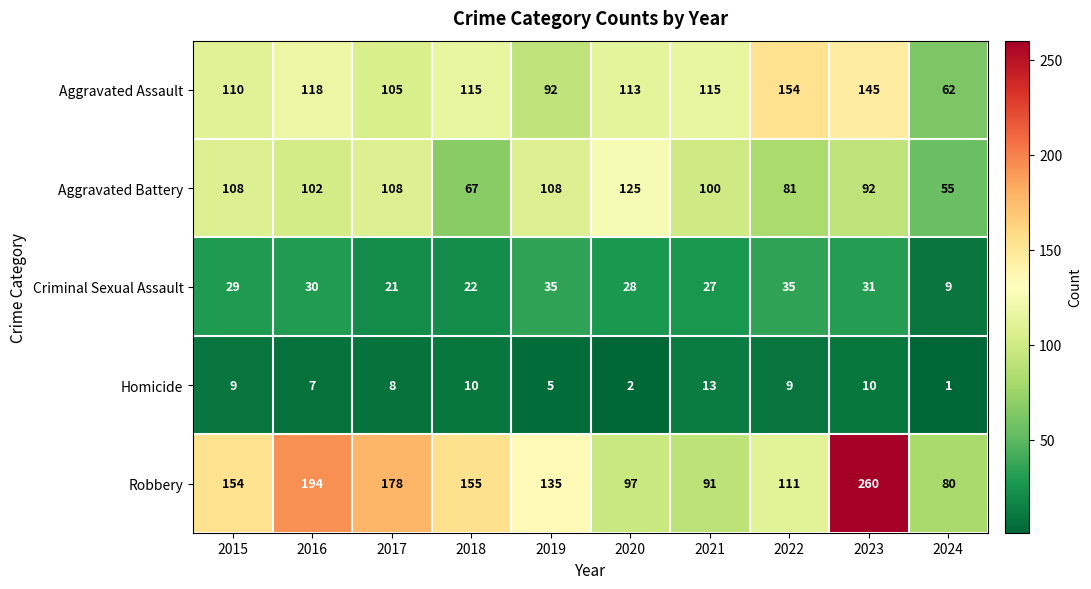

Between 2015 and 2019, which series saw the biggest shift?

Robbery